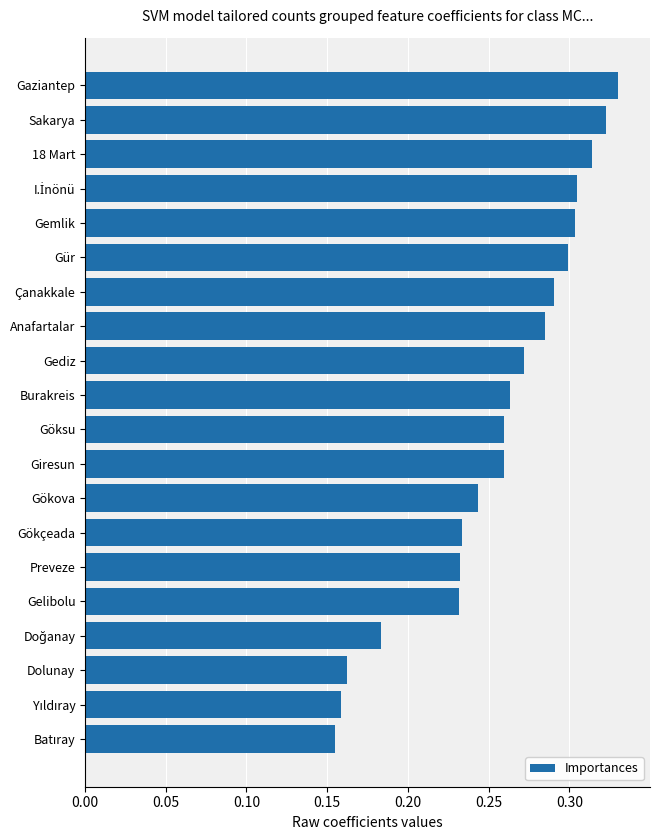

Which has a higher value, Gaziantep or Gediz?

Gaziantep